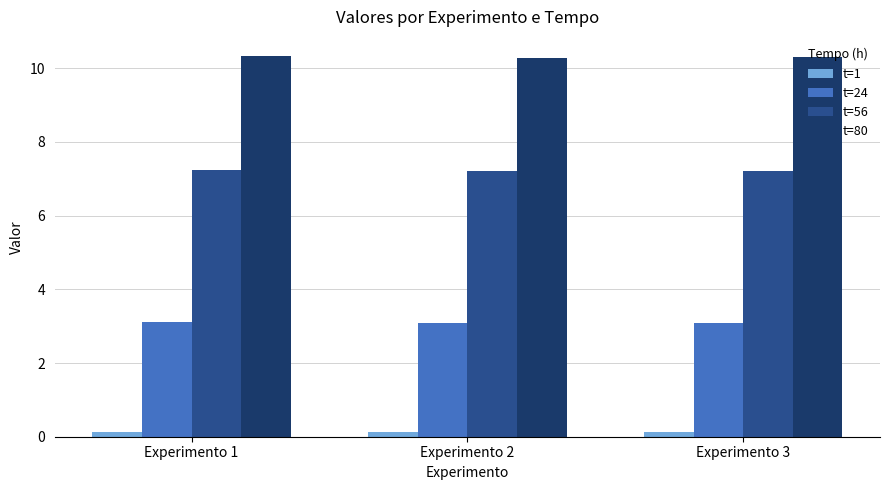

Is the value of t=24 at Experimento 1 greater than the value of t=80 at Experimento 3?

No